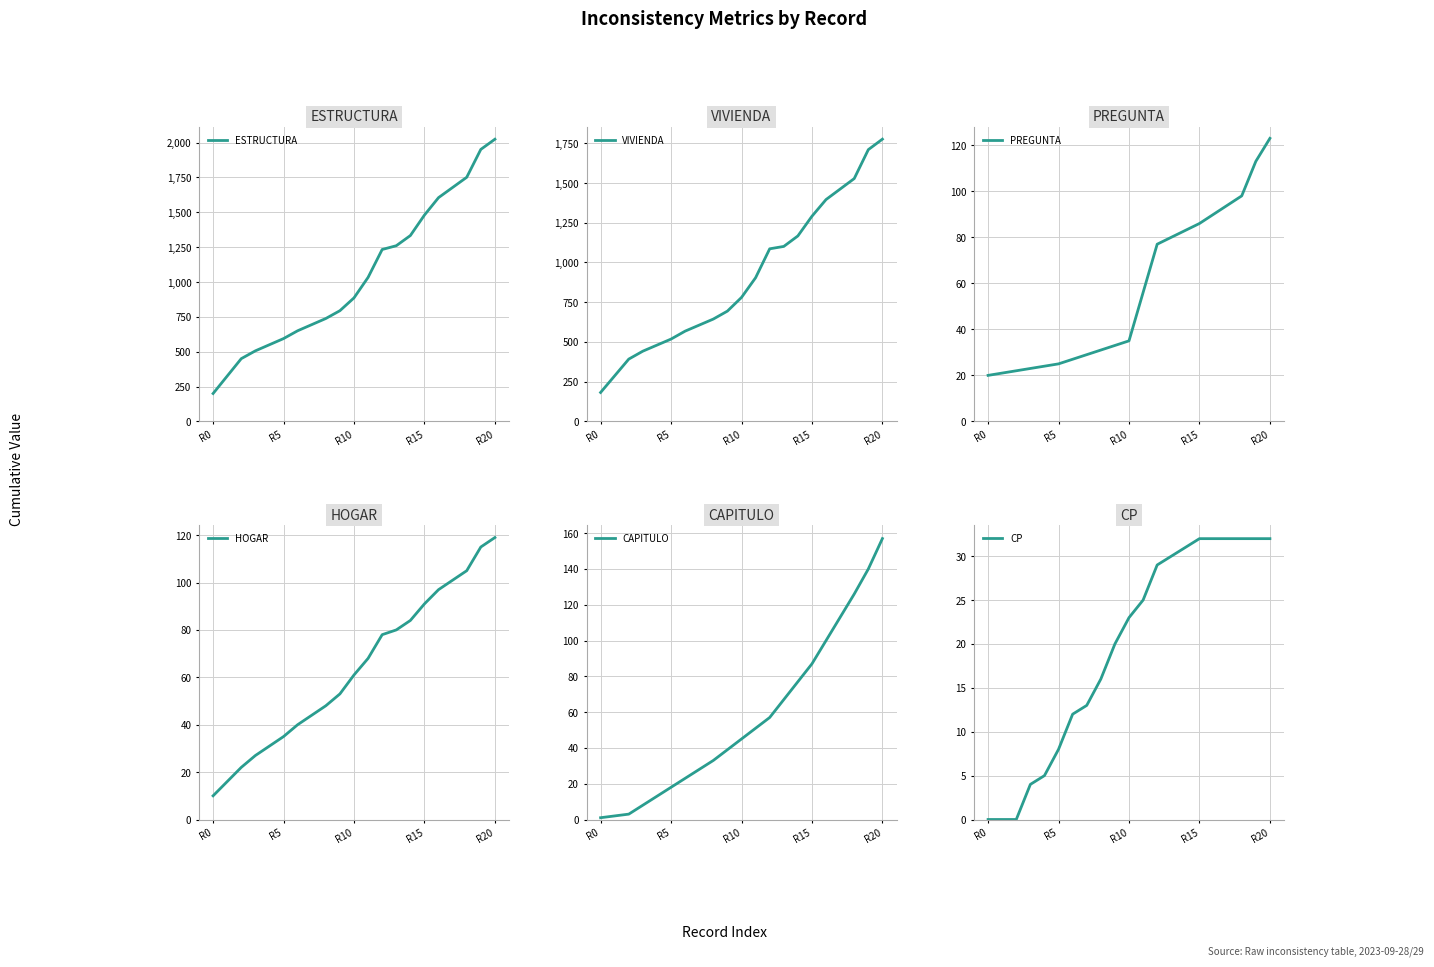

Is the value of CAPITULO at R0 greater than the value of CP at 12?

No